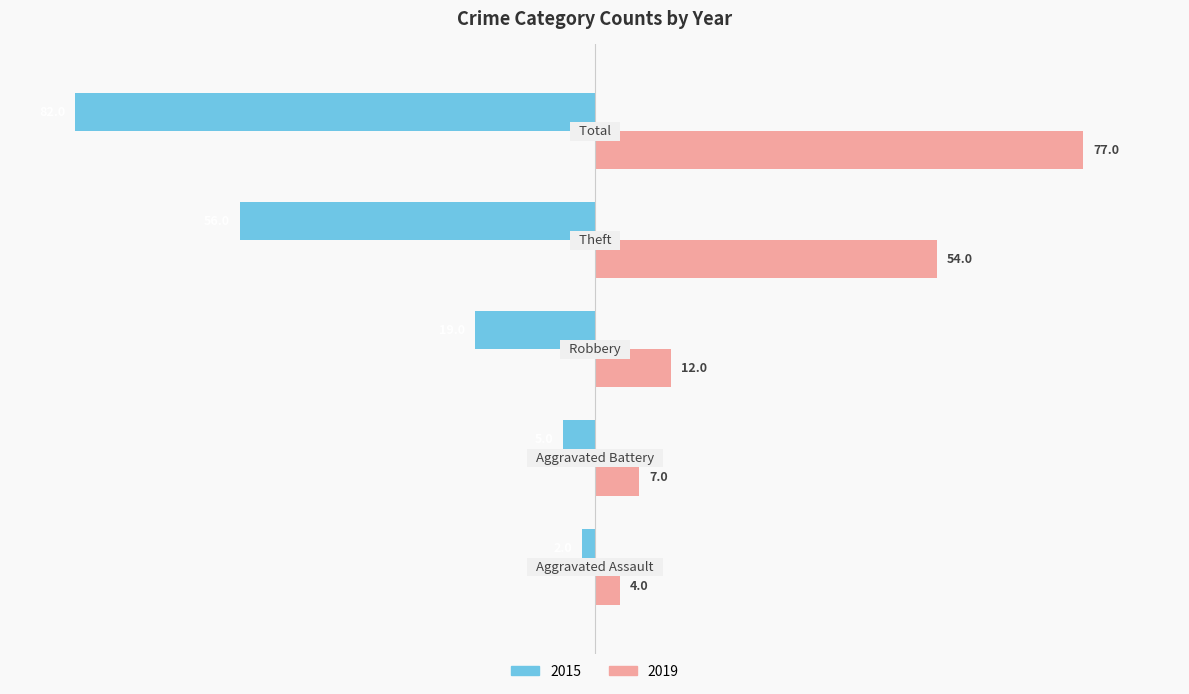

What are all the series names shown in the legend?

2015, 2019